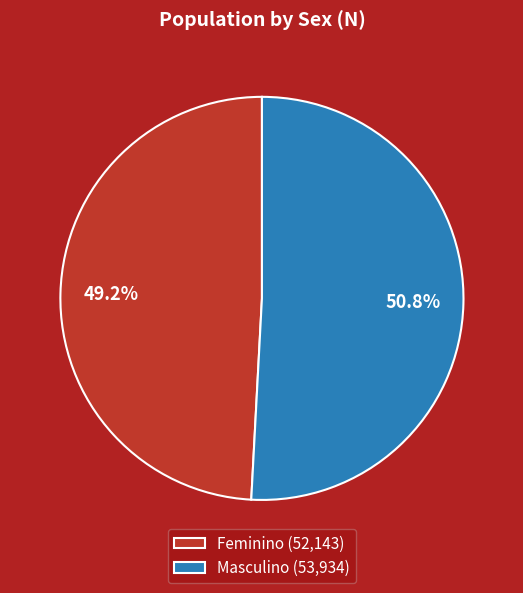

Is there a majority slice in this chart?

Yes